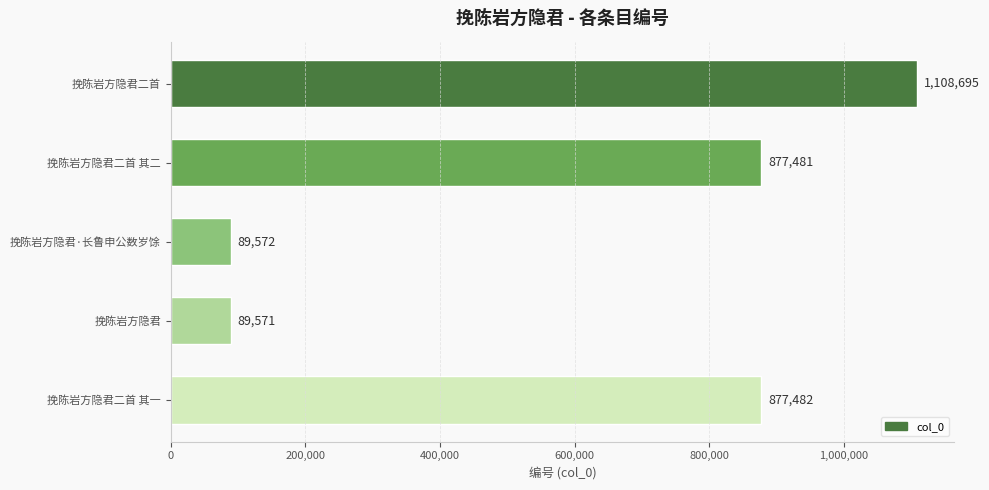

True or false: the data shows 89572 at 挽陈岩方隐君·长鲁申公数岁馀.

True